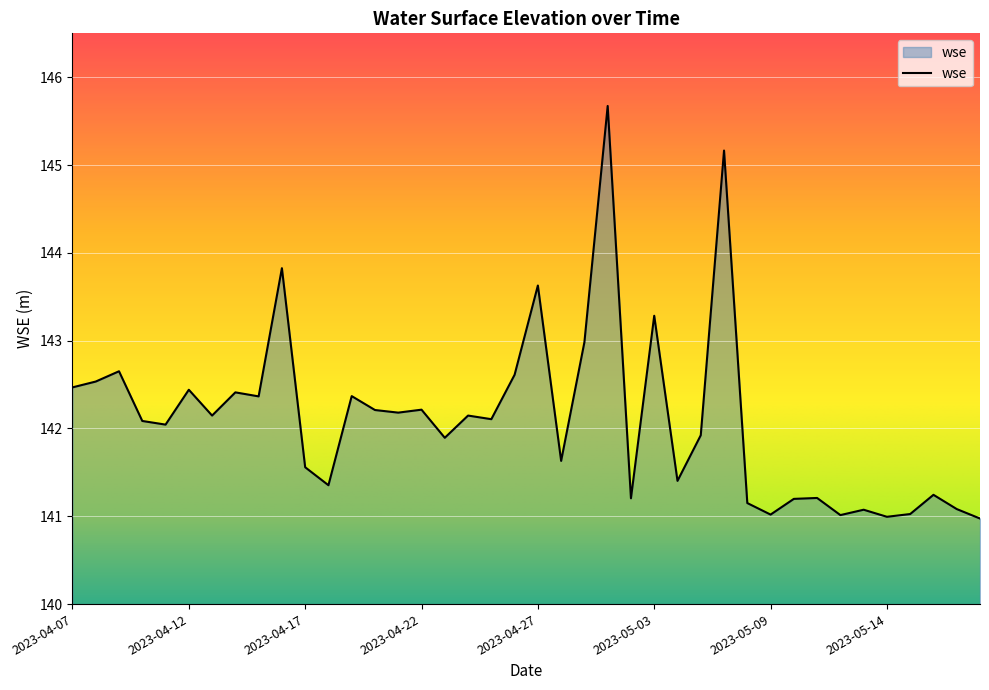

True or false: there are more than 0 points higher than both neighbors.

True